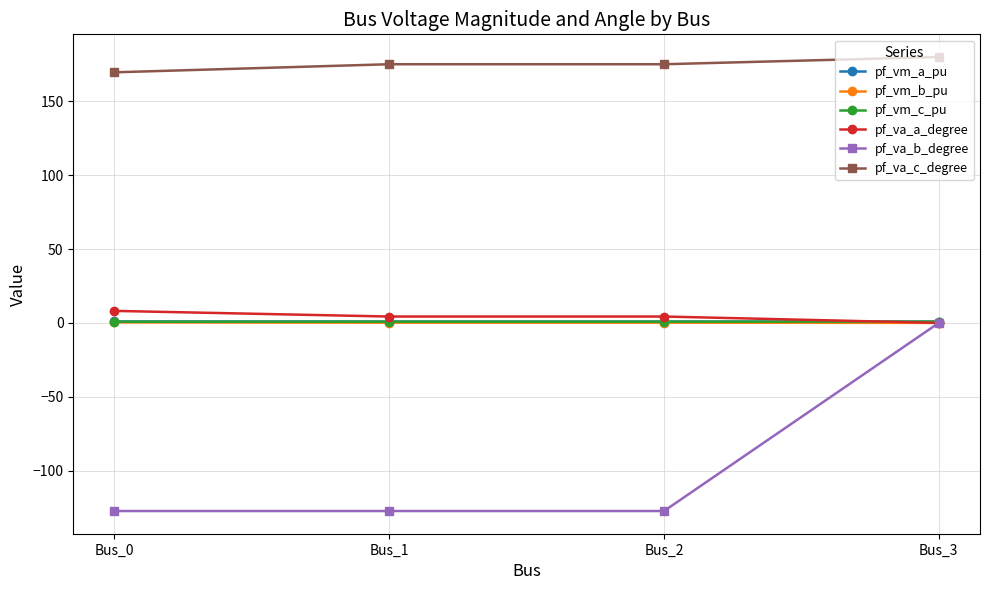

What are all the series names shown in the legend?

pf_vm_a_pu, pf_vm_b_pu, pf_vm_c_pu, pf_va_a_degree, pf_va_b_degree, pf_va_c_degree